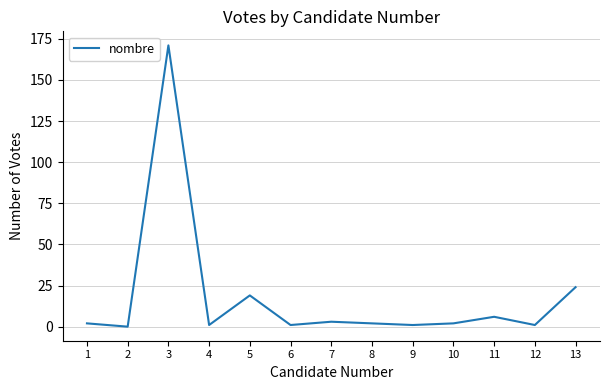

At which category does the data reach its first local peak?

3